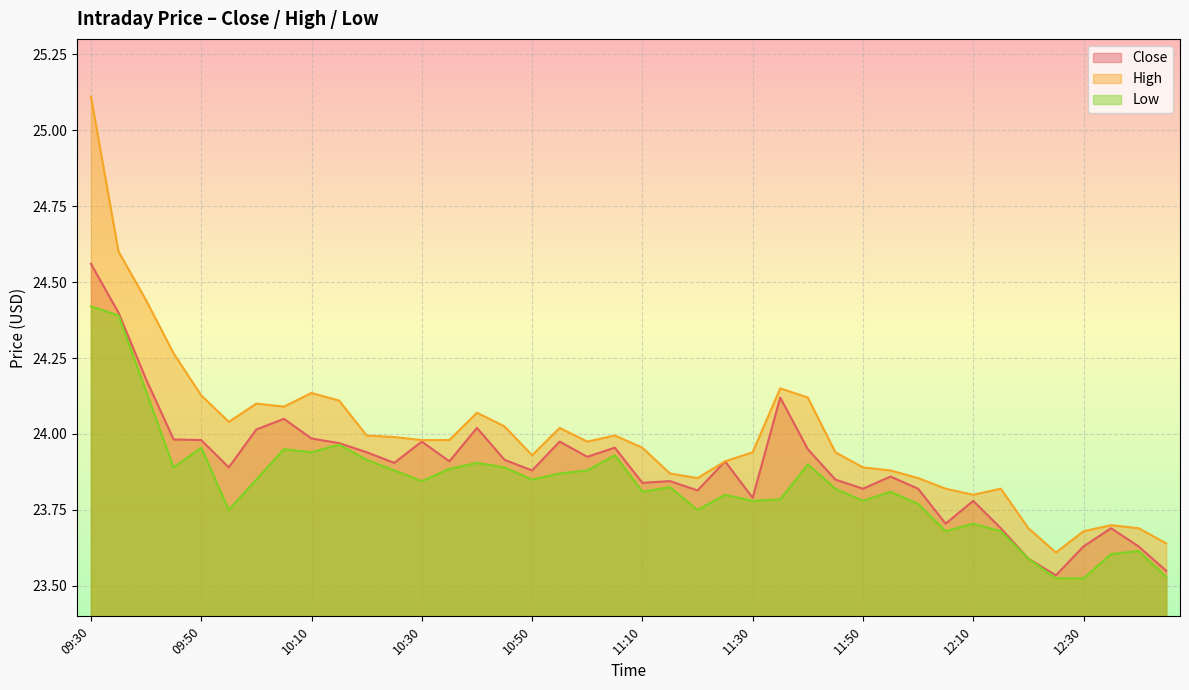

Reading left to right, transcribe all the data shown in this chart.

Close: 09:30=24.6	09:35=24.4	09:40=24.2	09:45=24.0	09:50=24.0	09:55=23.9	10:00=24.0	10:05=24.0	10:10=24.0	10:15=24.0	10:20=23.9	10:25=23.9	10:30=24.0	10:35=23.9	10:40=24.0	10:45=23.9	10:50=23.9	10:55=24.0	11:00=23.9	11:05=24.0	11:10=23.8	11:15=23.8	11:20=23.8	11:25=23.9	11:30=23.8	11:35=24.1	11:40=24.0	11:45=23.9	11:50=23.8	11:55=23.9	12:00=23.8	12:05=23.7	12:10=23.8	12:15=23.7	12:20=23.6	12:25=23.5	12:30=23.6	12:35=23.7	12:40=23.6	12:45=23.5
High: 09:30=25.1	09:35=24.6	09:40=24.4	09:45=24.3	09:50=24.1	09:55=24.0	10:00=24.1	10:05=24.1	10:10=24.1	10:15=24.1	10:20=24.0	10:25=24.0	10:30=24.0	10:35=24.0	10:40=24.1	10:45=24.0	10:50=23.9	10:55=24.0	11:00=24.0	11:05=24.0	11:10=24.0	11:15=23.9	11:20=23.9	11:25=23.9	11:30=23.9	11:35=24.1	11:40=24.1	11:45=23.9	11:50=23.9	11:55=23.9	12:00=23.9	12:05=23.8	12:10=23.8	12:15=23.8	12:20=23.7	12:25=23.6	12:30=23.7	12:35=23.7	12:40=23.7	12:45=23.6
Low: 09:30=24.4	09:35=24.4	09:40=24.1	09:45=23.9	09:50=24.0	09:55=23.8	10:00=23.9	10:05=24.0	10:10=23.9	10:15=24.0	10:20=23.9	10:25=23.9	10:30=23.8	10:35=23.9	10:40=23.9	10:45=23.9	10:50=23.9	10:55=23.9	11:00=23.9	11:05=23.9	11:10=23.8	11:15=23.8	11:20=23.8	11:25=23.8	11:30=23.8	11:35=23.8	11:40=23.9	11:45=23.8	11:50=23.8	11:55=23.8	12:00=23.8	12:05=23.7	12:10=23.7	12:15=23.7	12:20=23.6	12:25=23.5	12:30=23.5	12:35=23.6	12:40=23.6	12:45=23.5